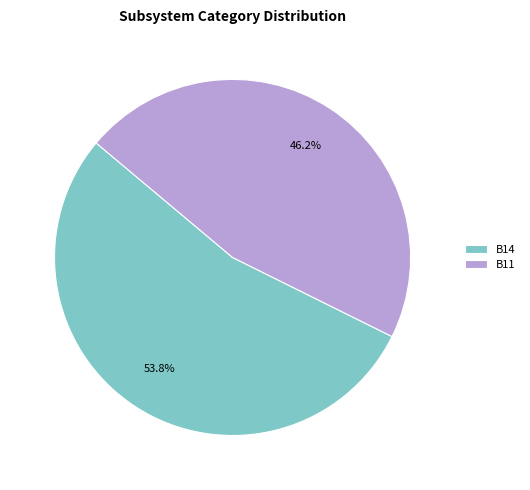

Approximately how many times larger is the value at B14 compared to B11?

1.2